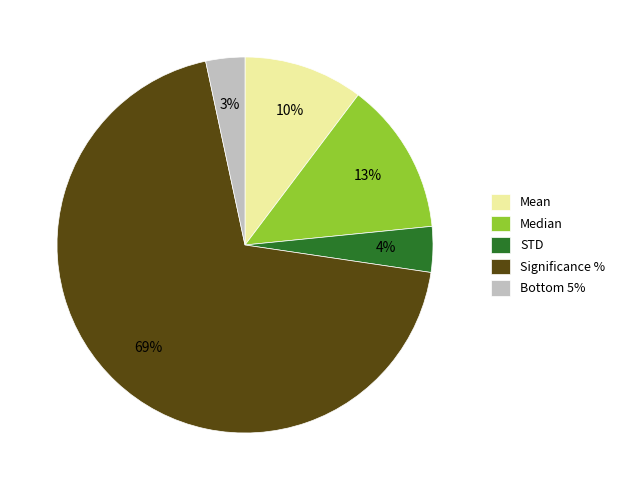

Is there a majority slice in this chart?

Yes